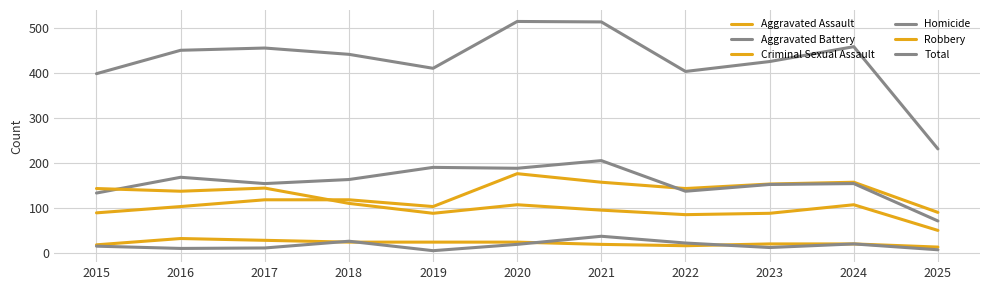

How many lines are shown in the chart?

6